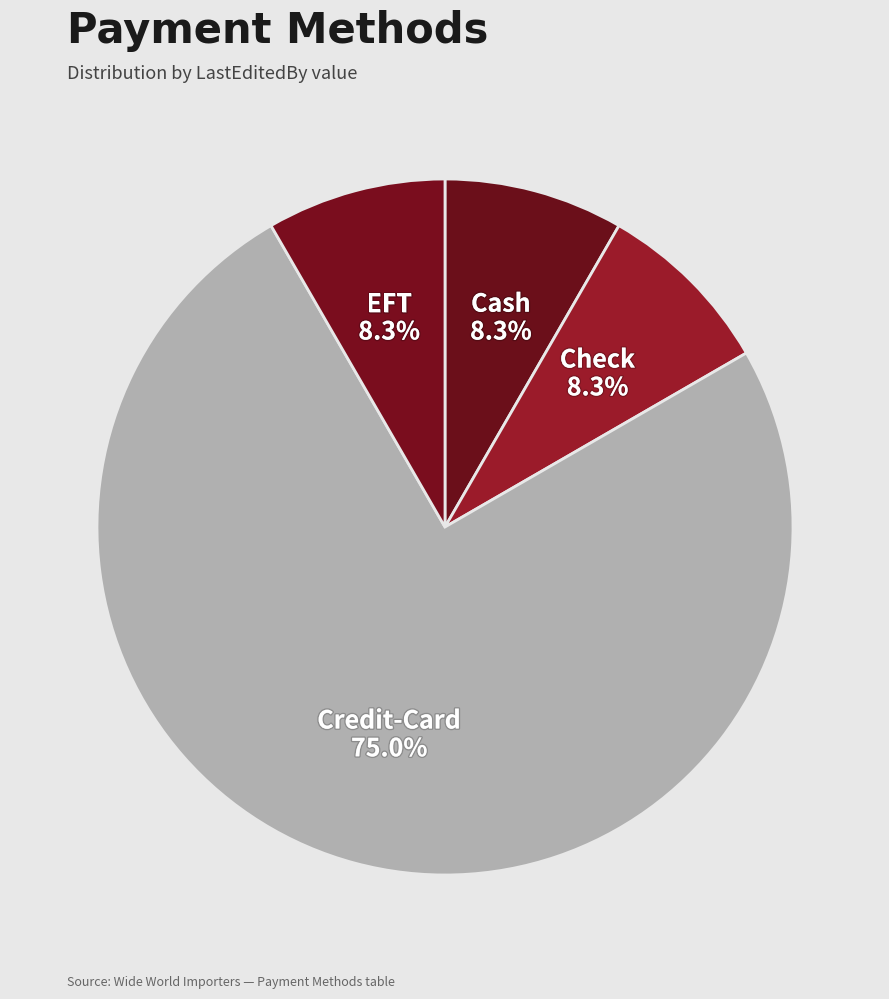

To the nearest percent, what is the average slice percentage?

25%